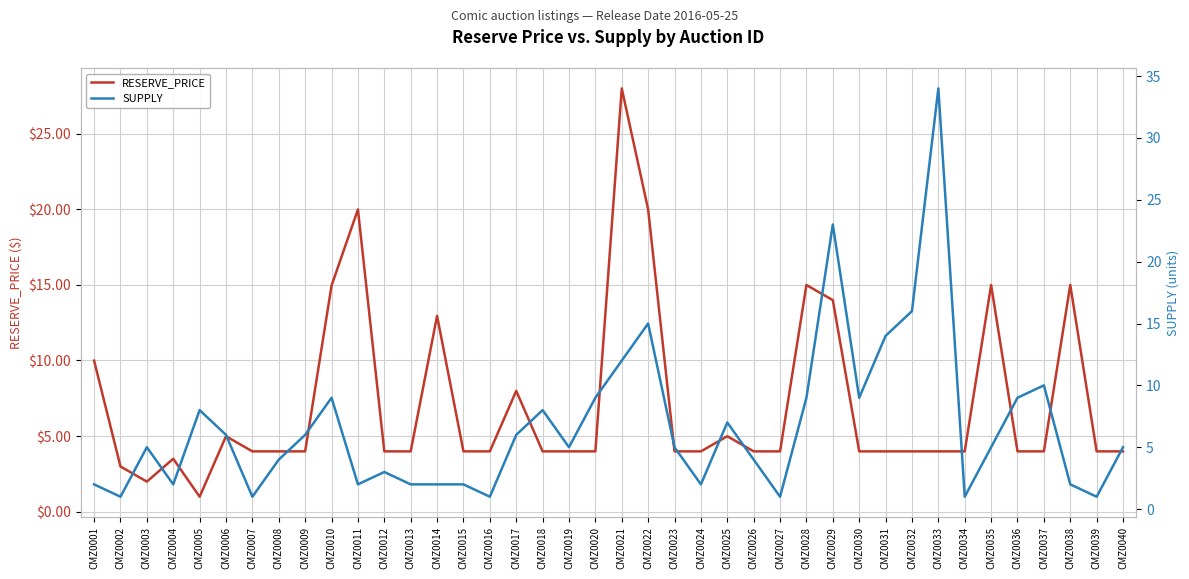

Read the SUPPLY value at CMZ0012.

3.0